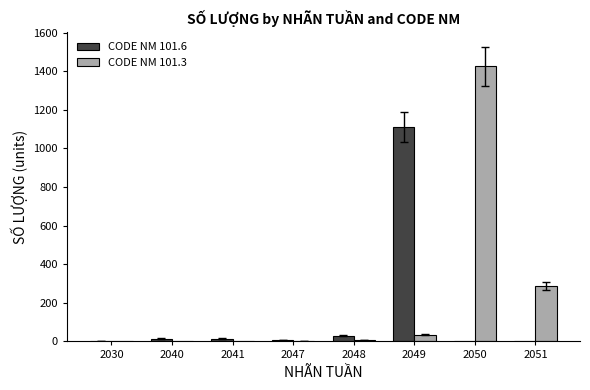

What is the greatest value displayed?

1425